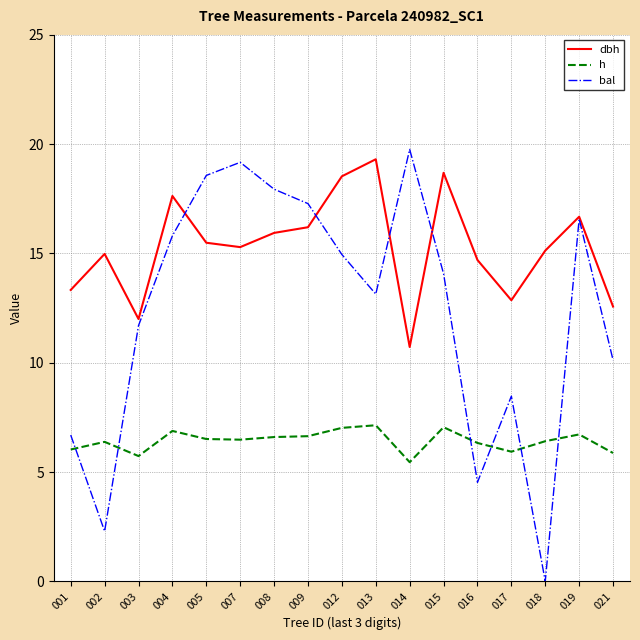

Which series ends up on top after the final intersection of h and bal?

bal